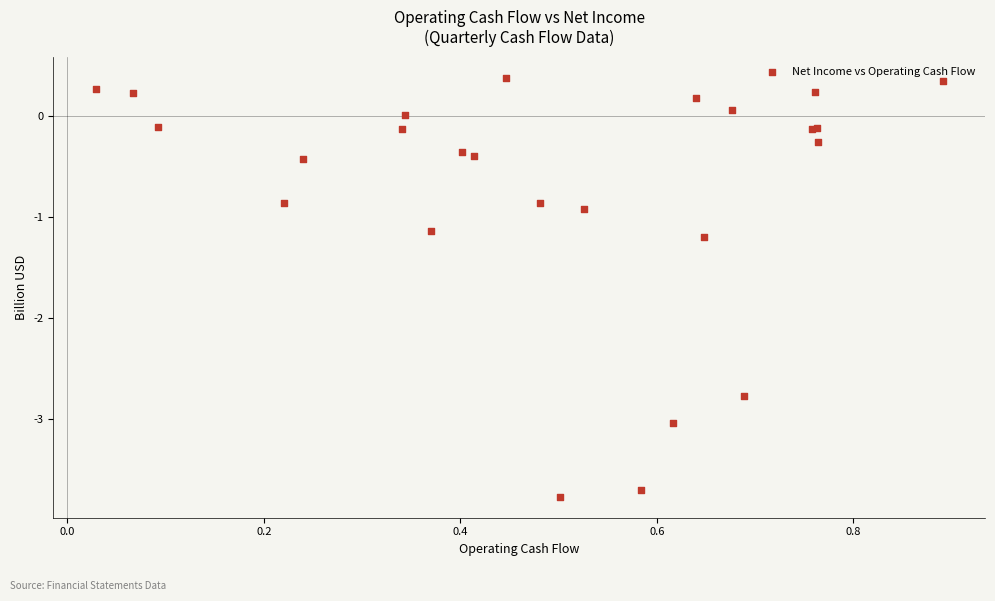

What Y value in the scatter plot is closest to -1?

-0.9